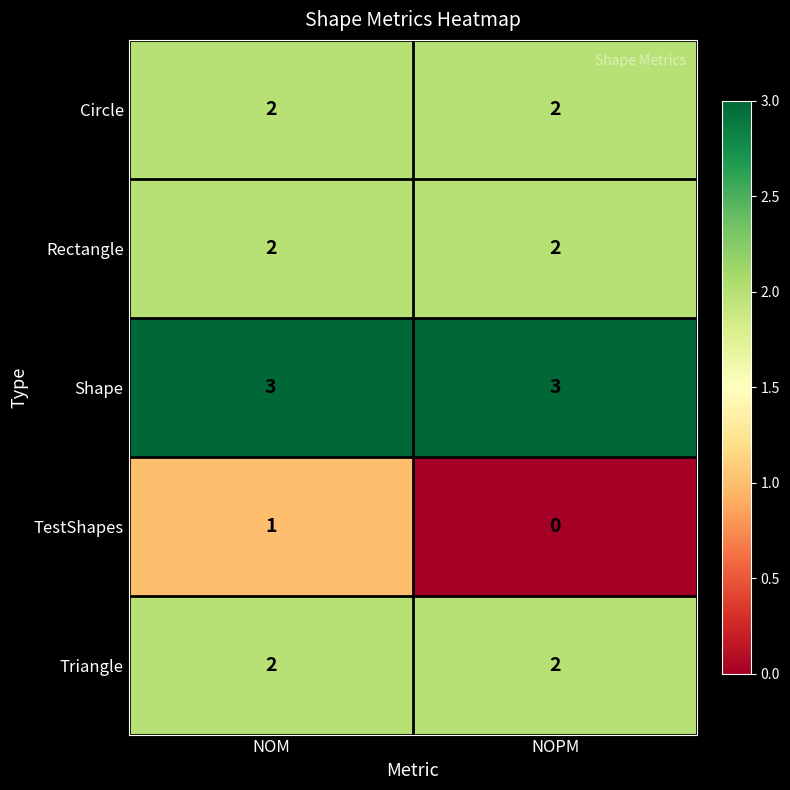

How many distinct data groups are displayed?

5